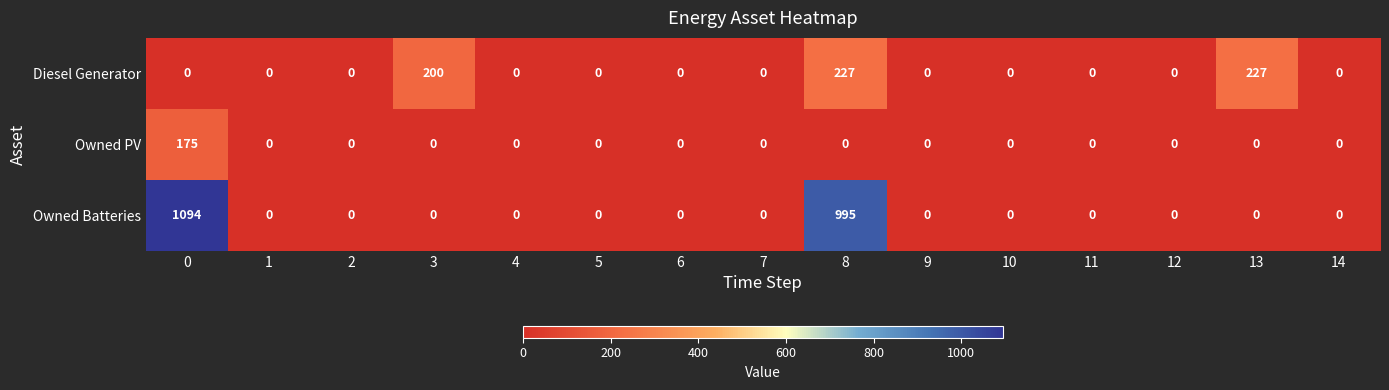

Which series has the largest range (max minus min)?

Owned Batteries